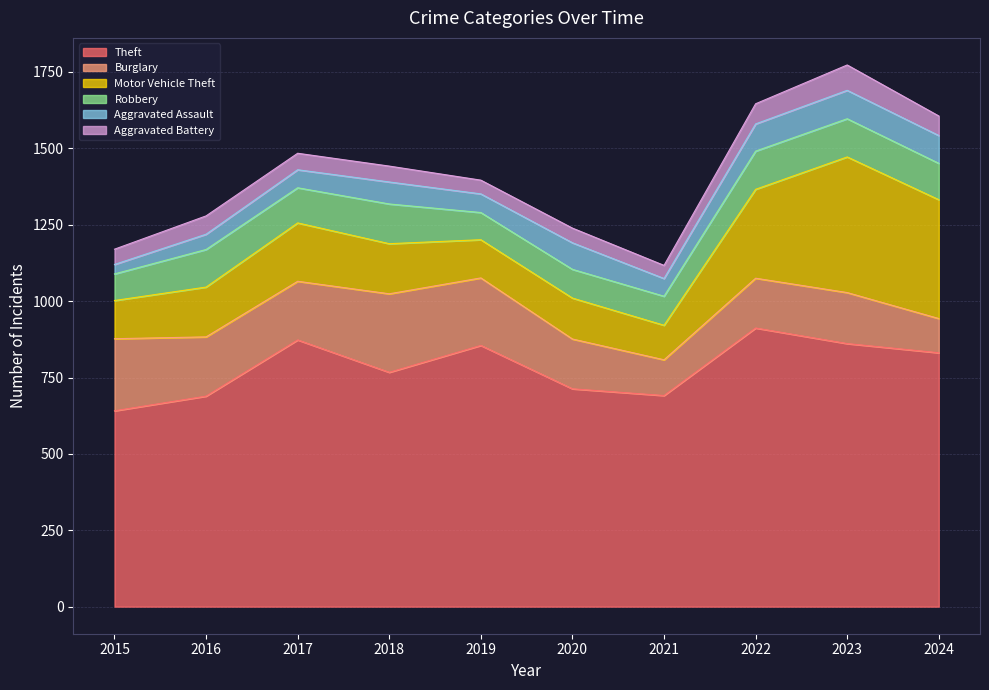

What value does the Aggravated Assault series have at 2024, to the nearest 5?

90